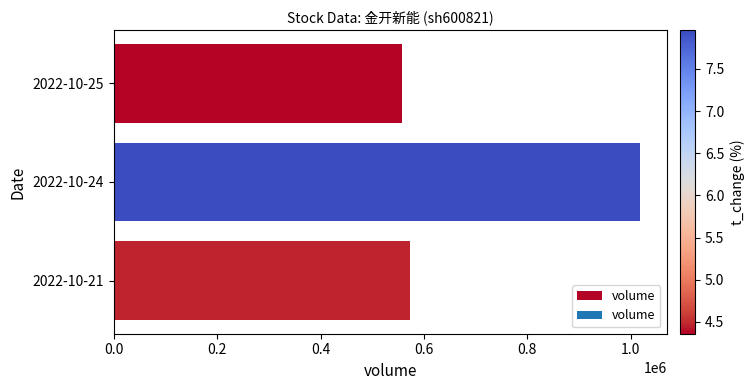

How many distinct data groups are displayed?

1